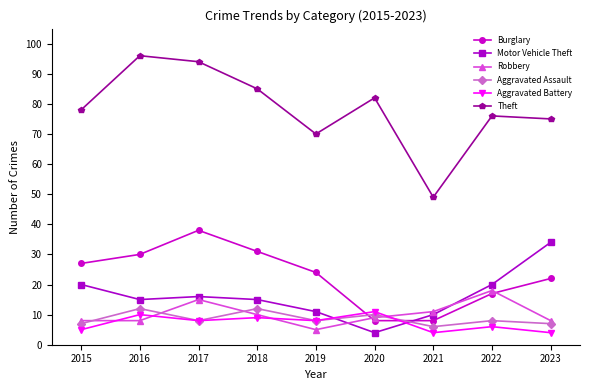

In Burglary, how many points are higher than both neighbors (excluding endpoints)?

1